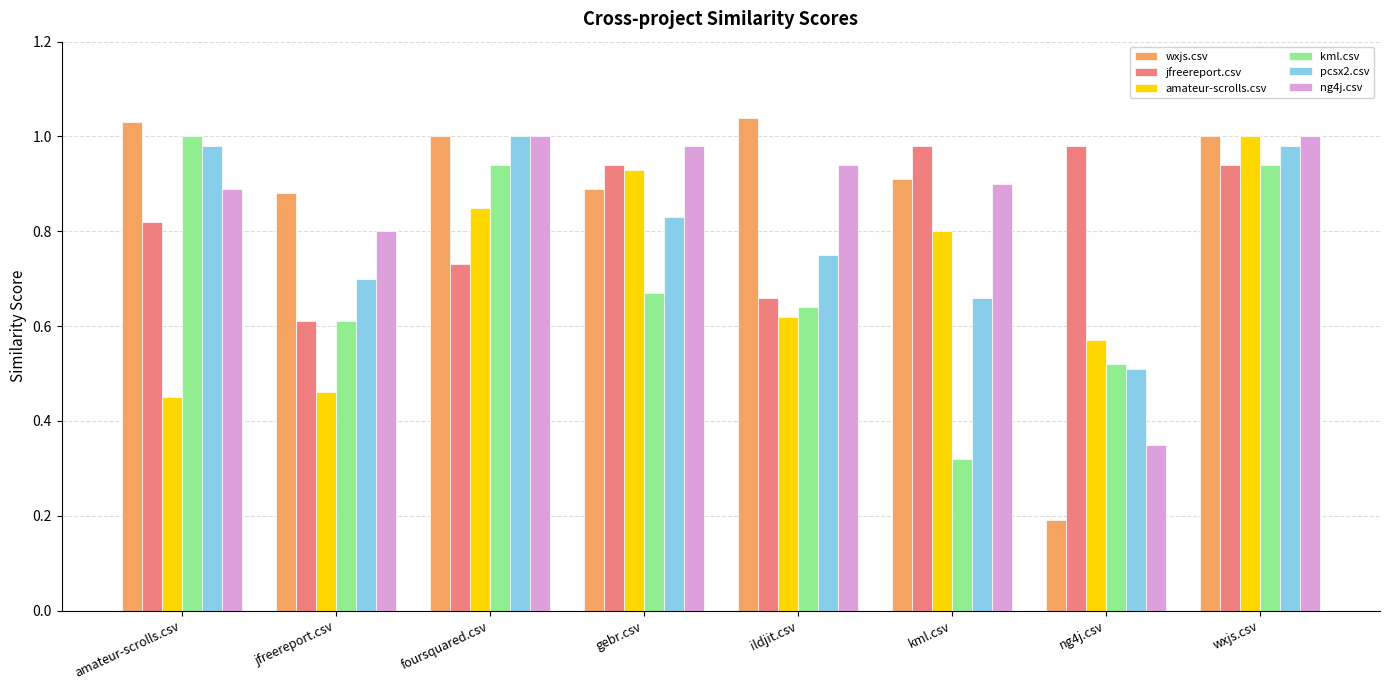

What is the minimum value shown in the chart?

0.2